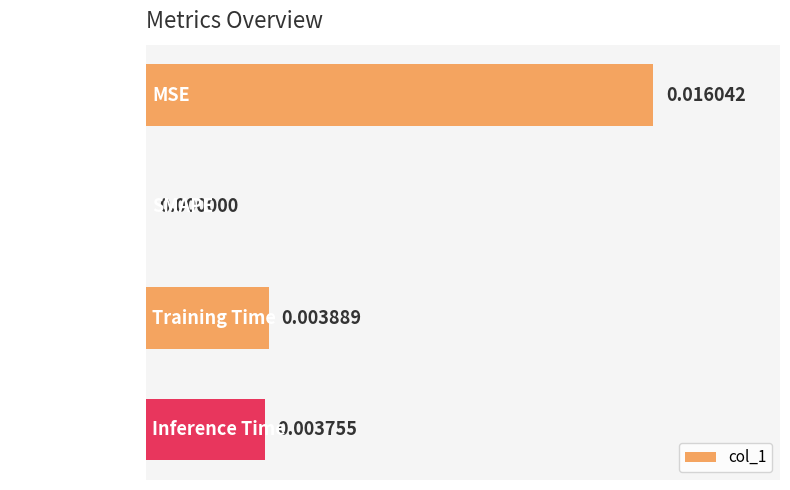

At which label is the value closest to 0?

SMAPE